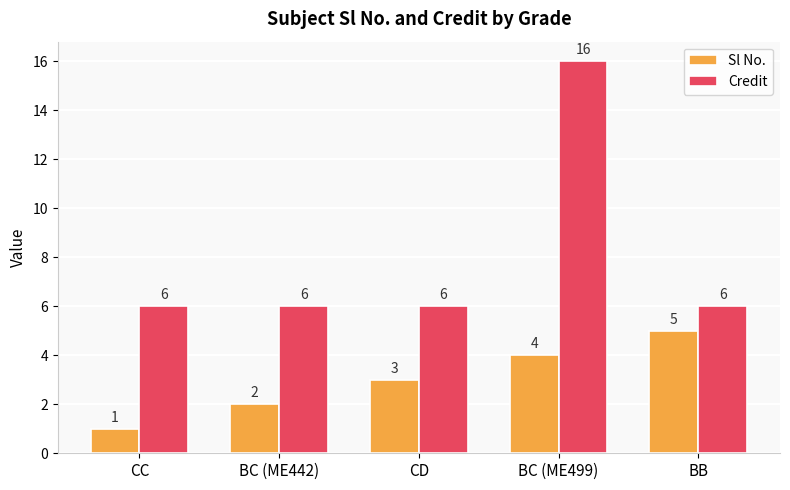

What is the sum of all Credit values?

40